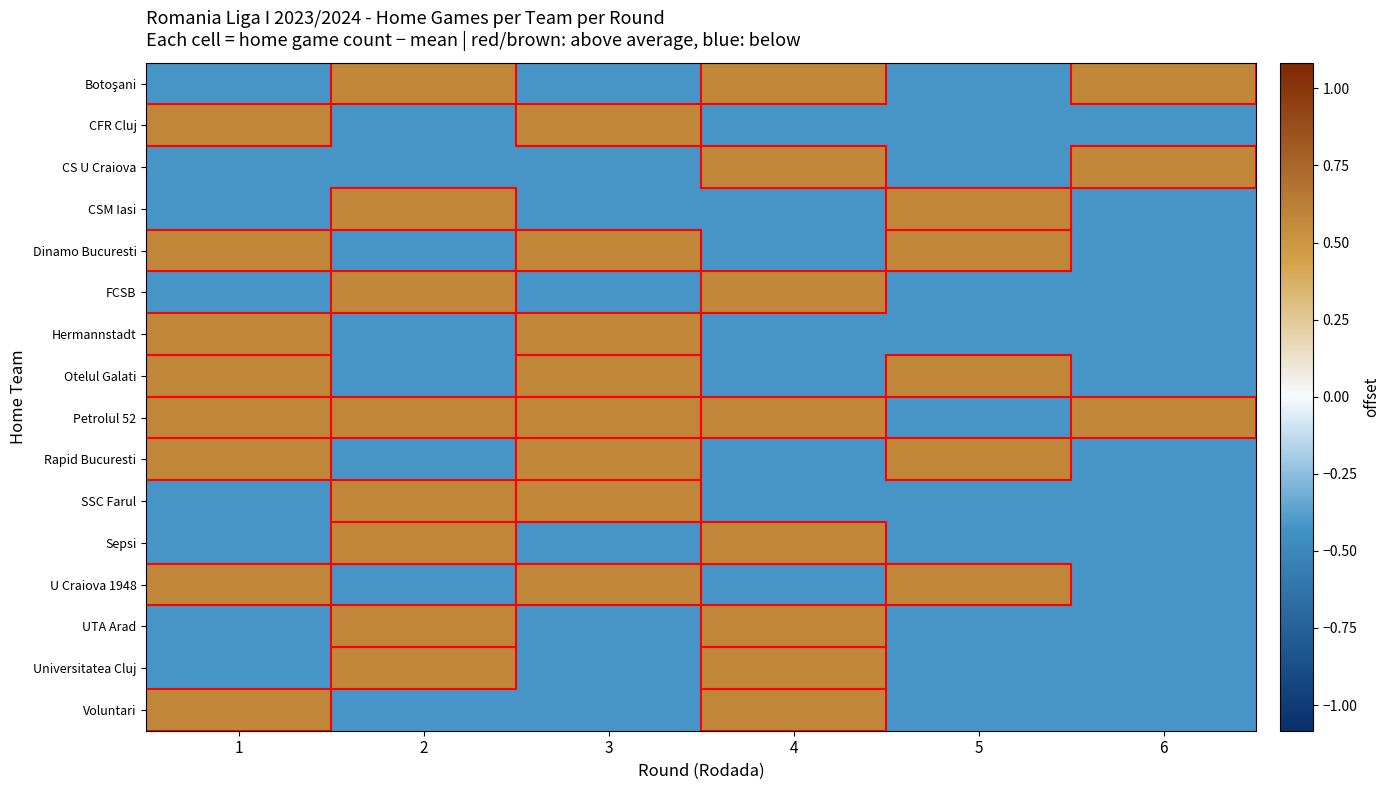

What is the smallest value displayed?

-0.4